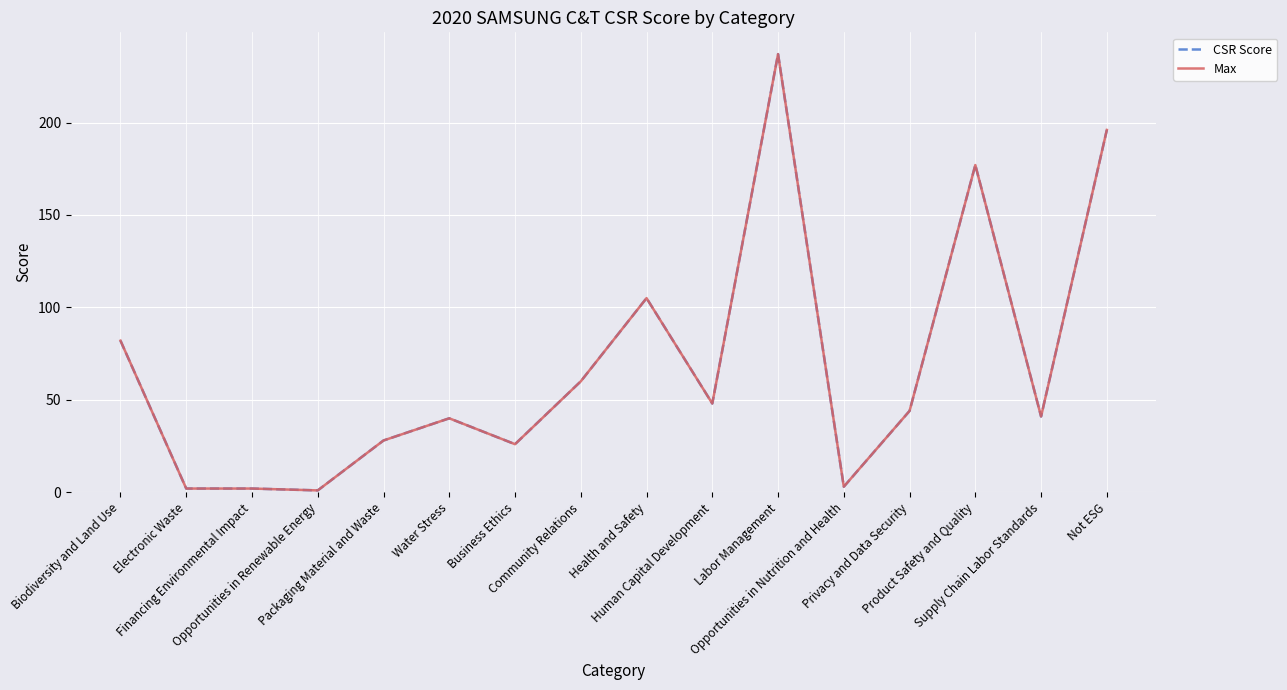

At which category is the sum across all series the highest?

Labor Management